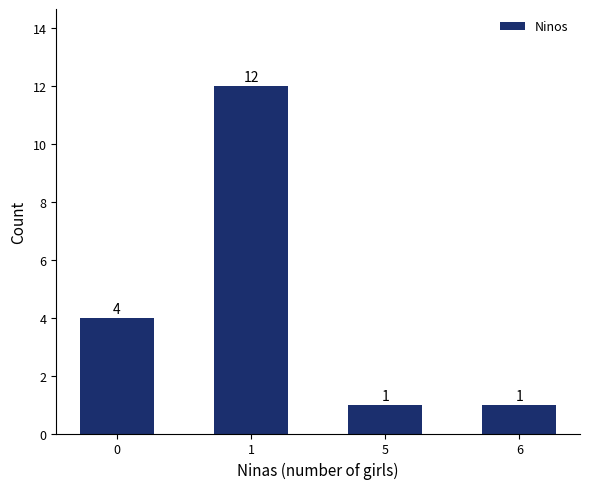

What is the minimum value shown in the chart?

1